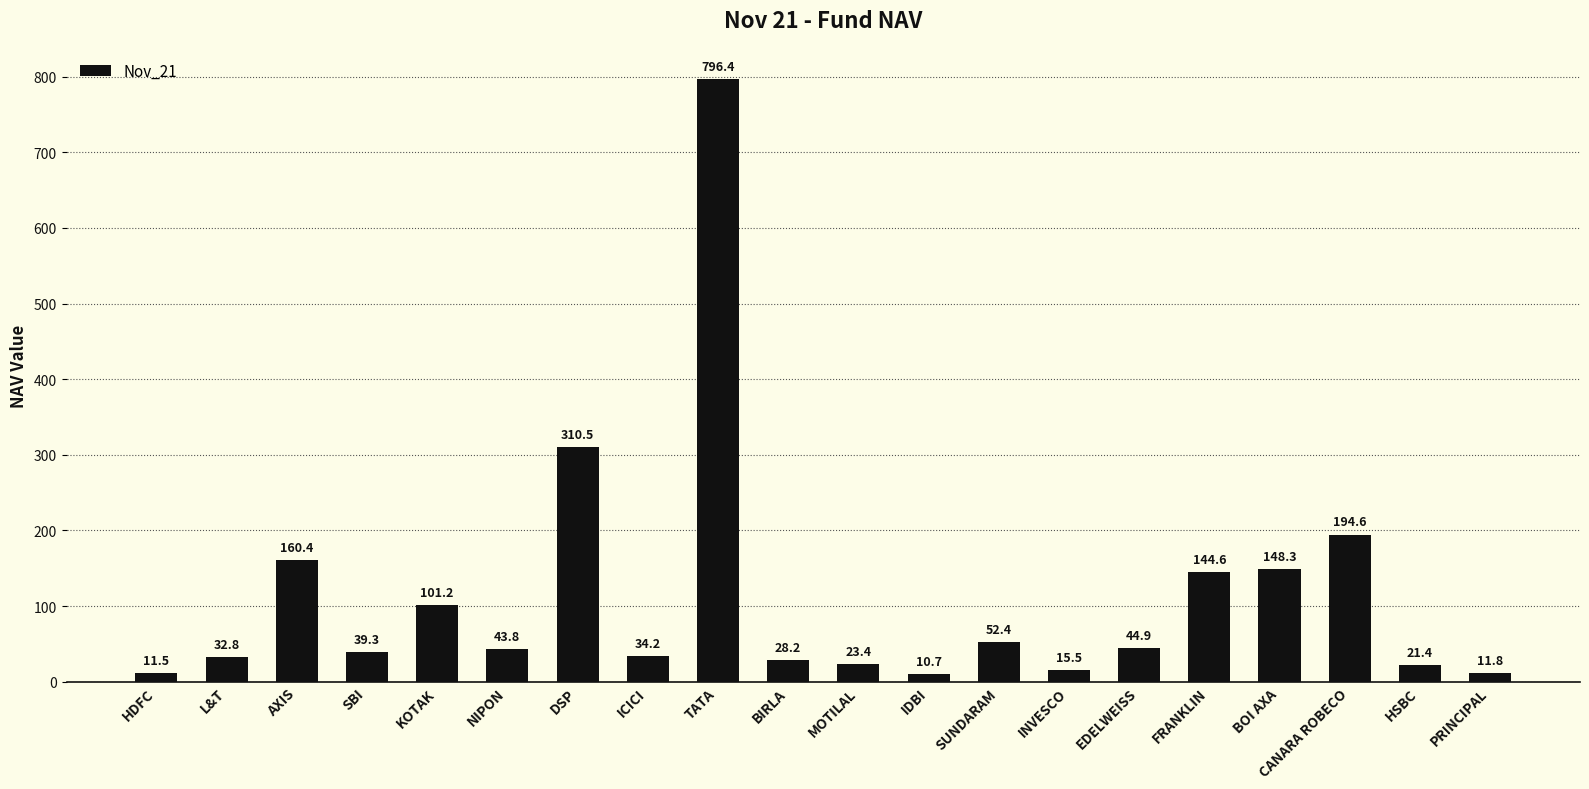

Where does the data first go above 43?

AXIS